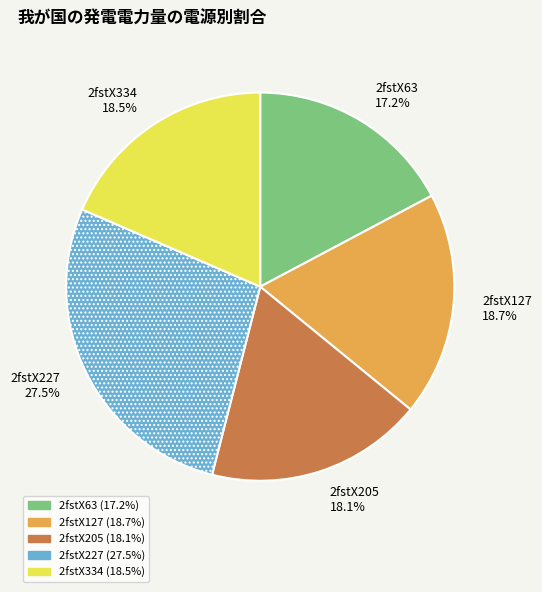

What percentage is the 2fstX63 slice, to the nearest percent?

17%